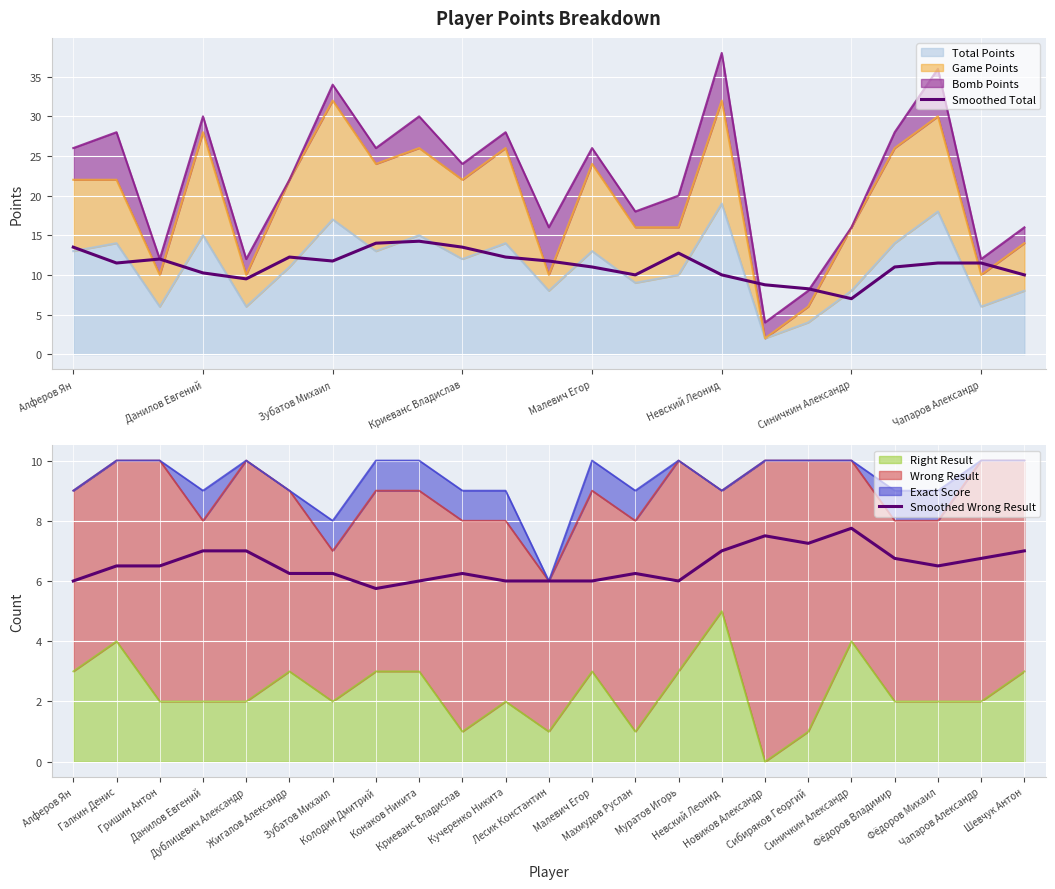

Rank the series at 13 from highest to lowest value.

Smoothed Total, Smoothed Wrong Result